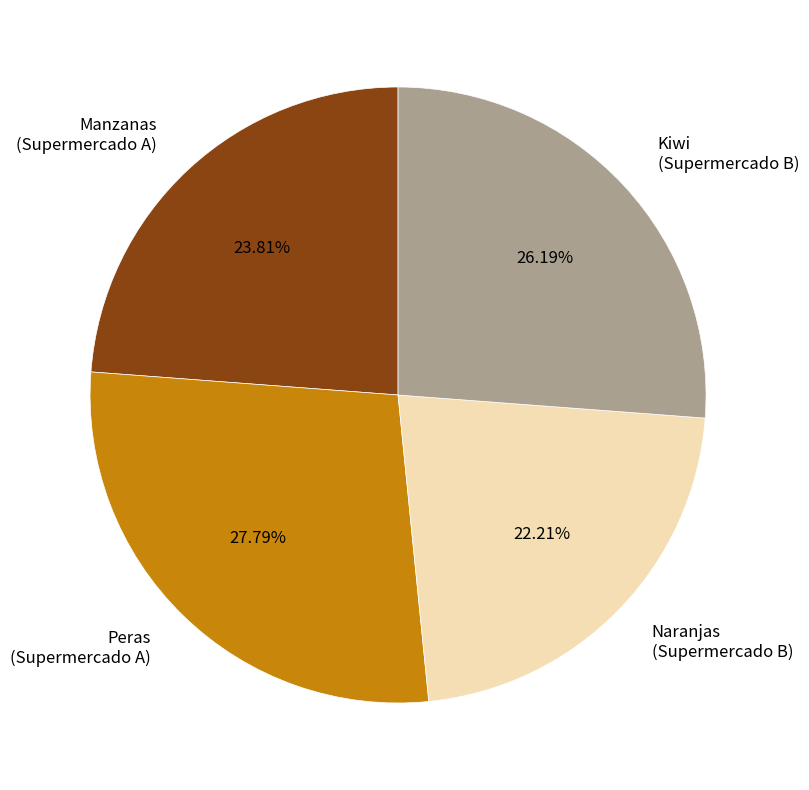

Approximately how many times larger is the value at Peras (Supermercado A) compared to Kiwi (Supermercado B)?

1.1